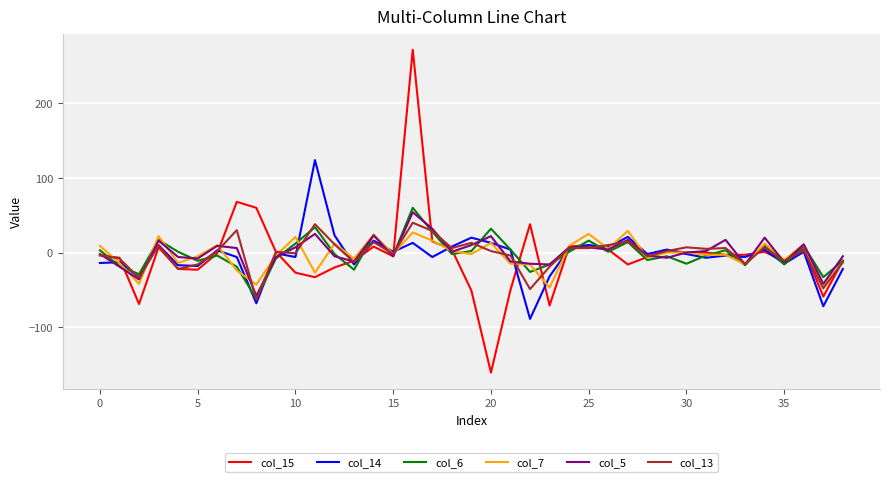

What is the minimum value for col_14?

-89